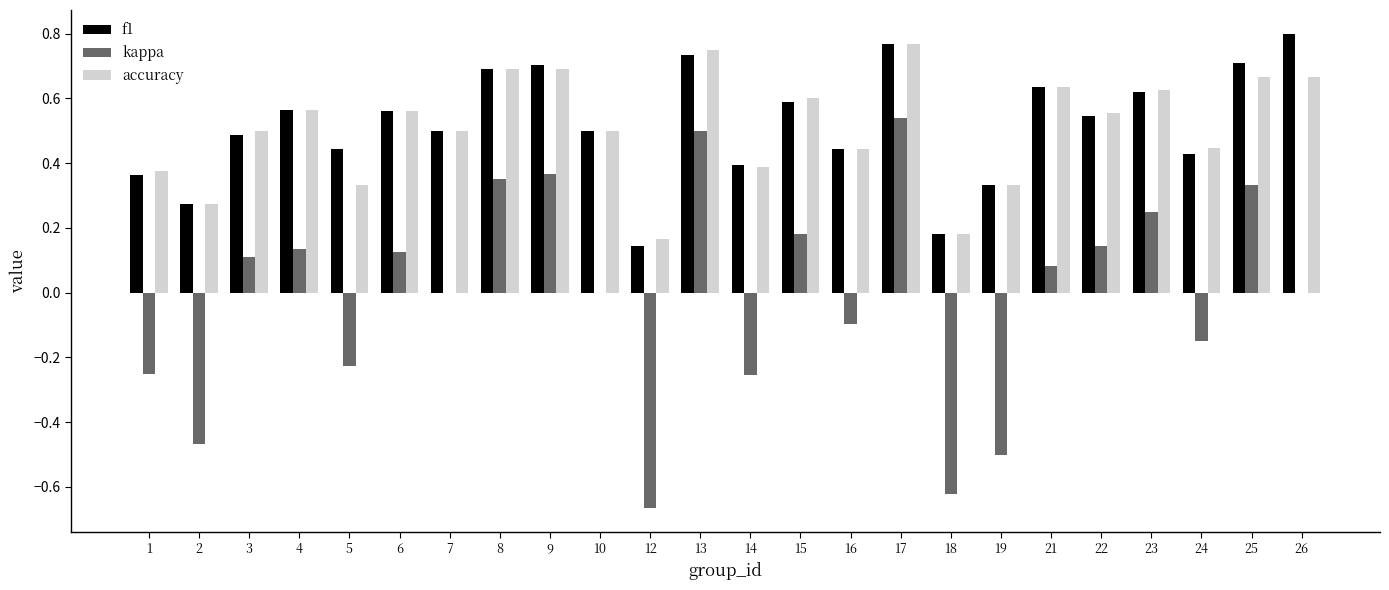

Is the value of kappa at 9 greater than the value of f1 at 7?

No